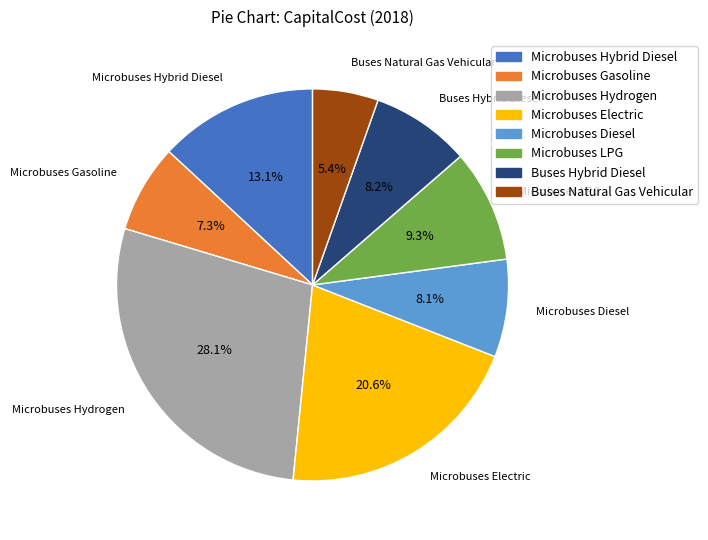

True or false: Microbuses Diesel accounts for 8% of the total.

True